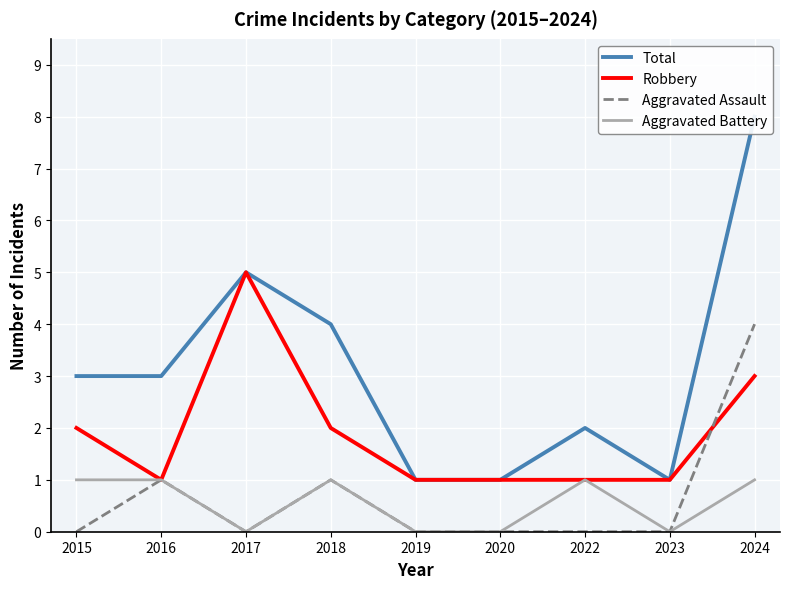

Which series has the widest spread of values?

Total